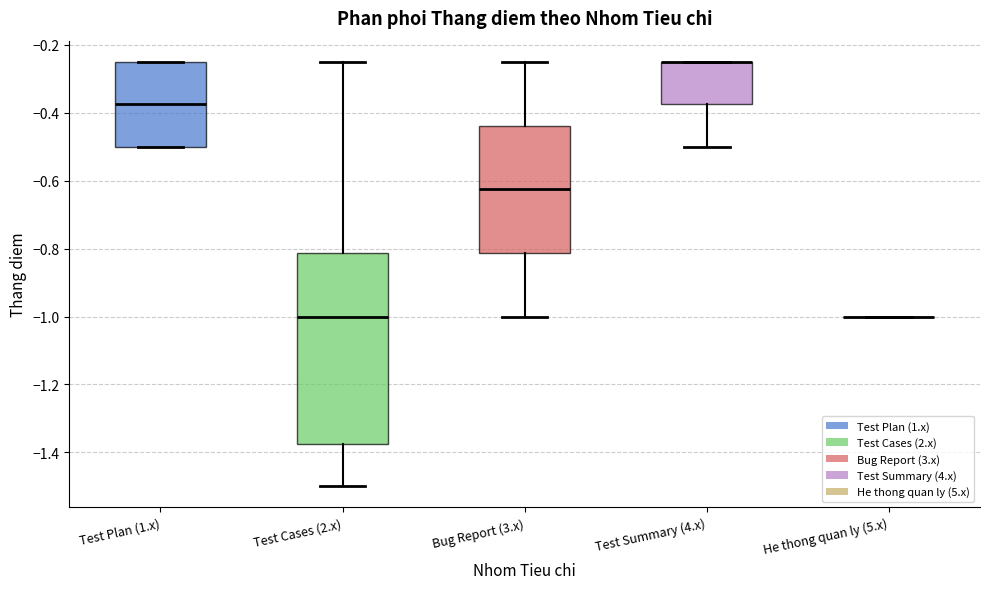

Reading left to right, transcribe this box plot: for each box, give where its median line is, the range the box spans, and where its two whiskers end, as read against the y-axis. The values are not printed on the chart, so give them approximately, as read against the axis.

Test Plan (1.x): median -0.38, box -0.50 to -0.24, whiskers -0.50 to -0.24
Test Cases (2.x): median -1.00, box -1.38 to -0.82, whiskers -1.50 to -0.24
Bug Report (3.x): median -0.62, box -0.82 to -0.44, whiskers -1.00 to -0.24
Test Summary (4.x): median -0.24 (drawn on the box's upper edge), box -0.38 to -0.24, whiskers -0.50 to -0.24
He thong quan ly (5.x): box collapsed to a line at -1.00, whiskers -1.00 to -1.00